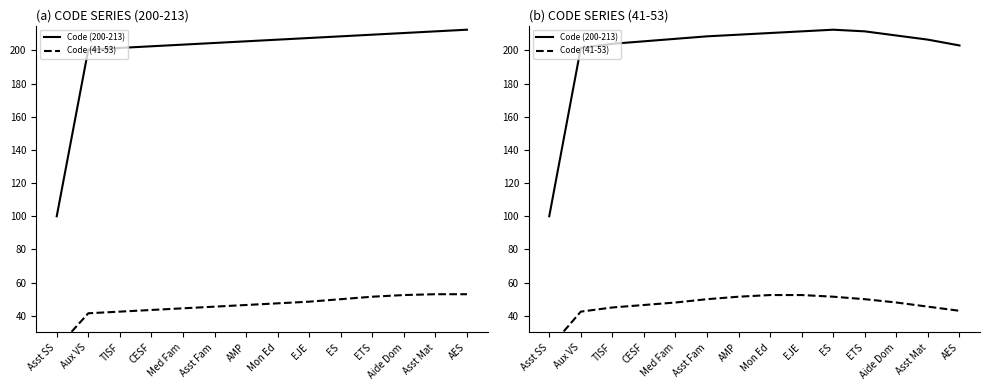

What is the value of the Code (41-53) point at the 14th from the left?

43.0